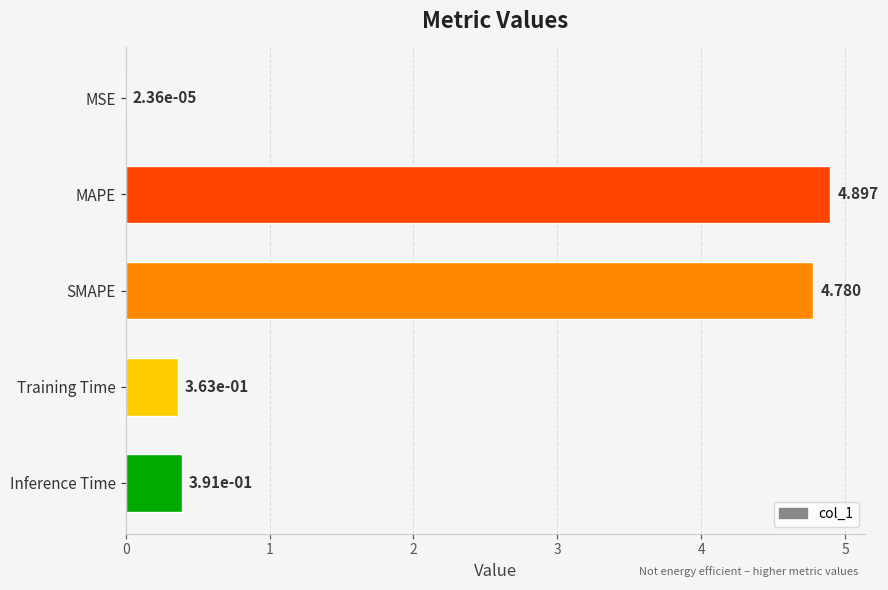

Where is the data nearest to the value 2?

Inference Time